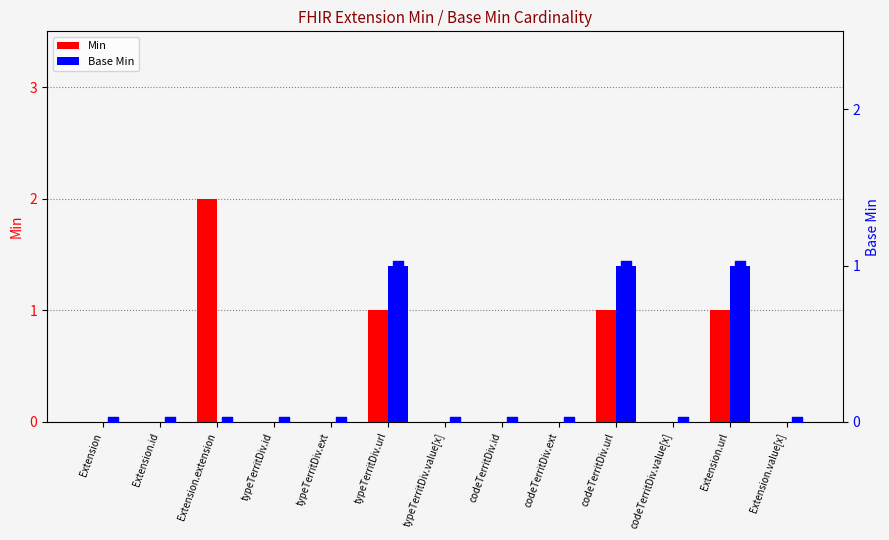

What are all the series names shown in the legend?

Min, Base Min